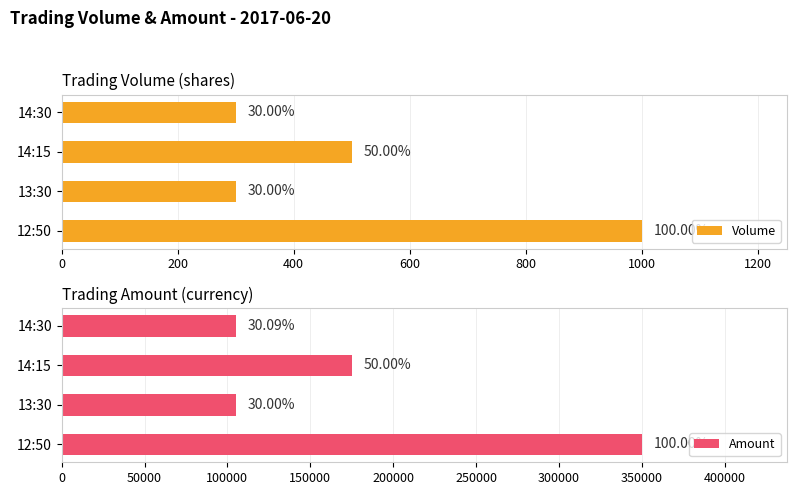

Which series has the largest total across all categories?

Amount